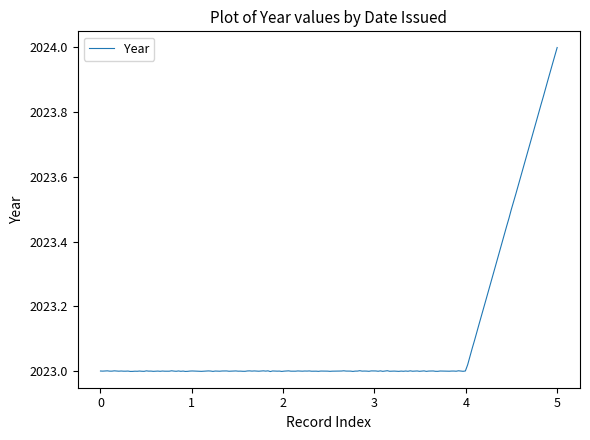

What is the sum of all values?

404620.4